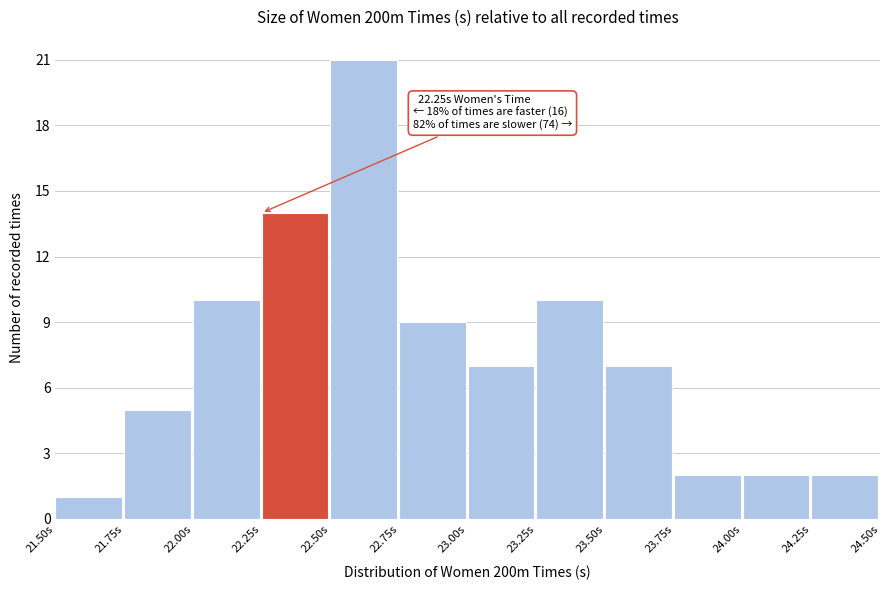

Over which range of the x-axis is the bar tallest?

22.50 to 22.75